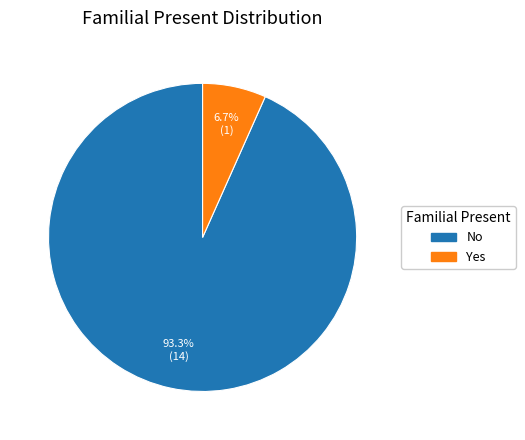

What is the majority slice?

No